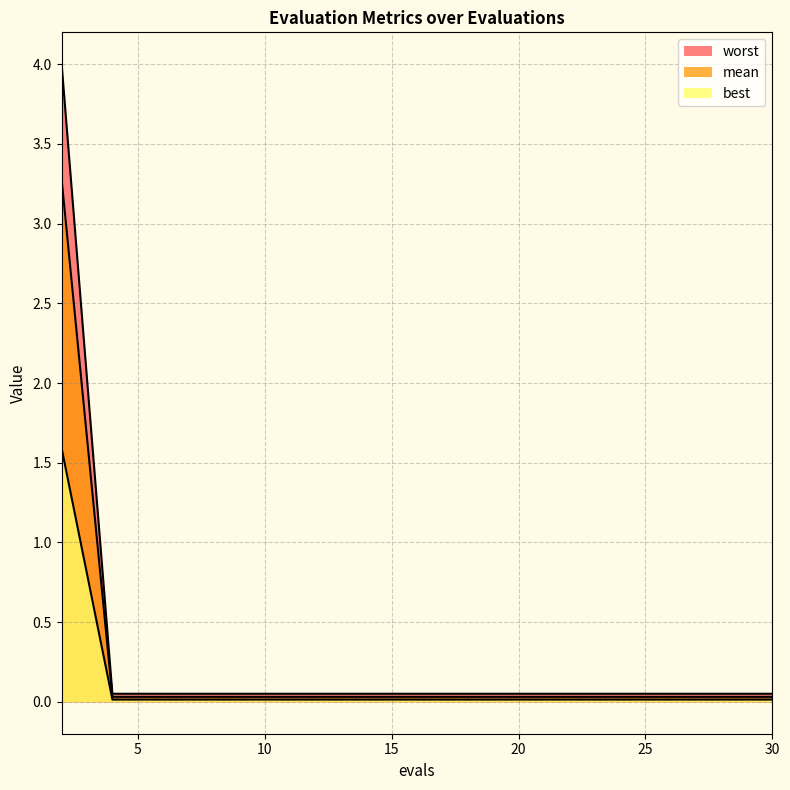

How many lines are shown in the chart?

3